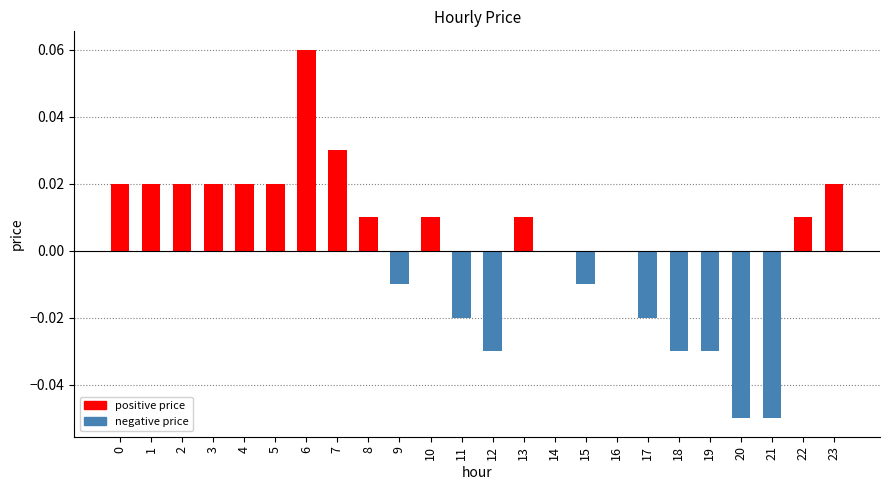

Which category has the highest value across all series?

6